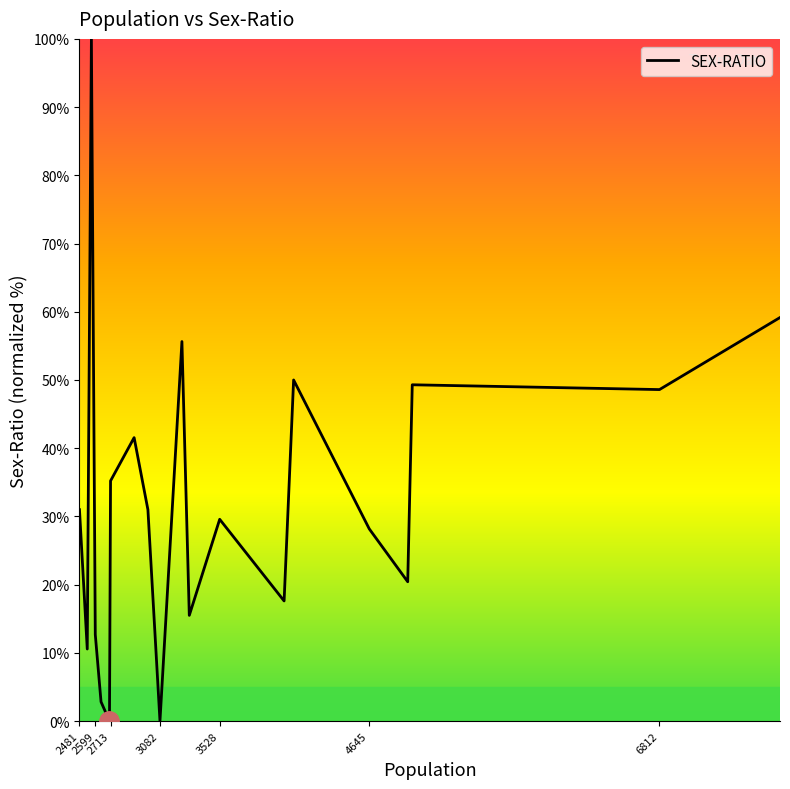

What is the maximum value shown in the chart?

100.0